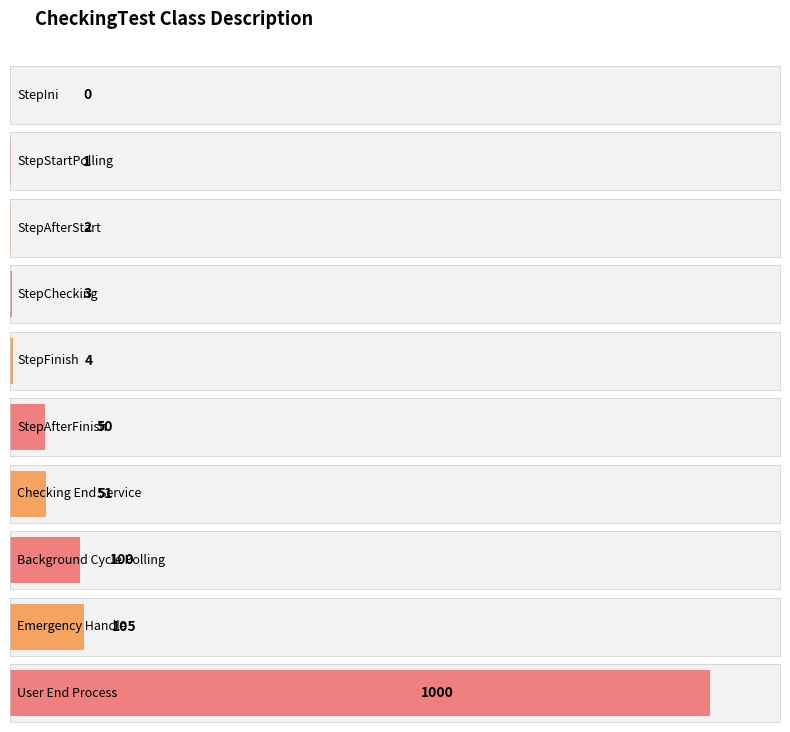

Is it true that the value at StepIni is 0?

True